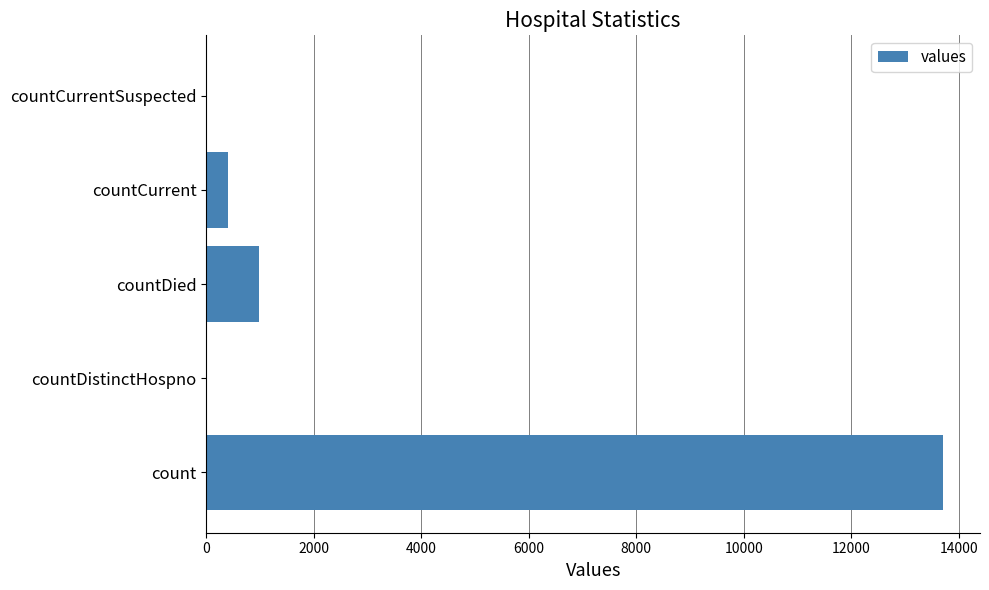

What is the average value?

3018